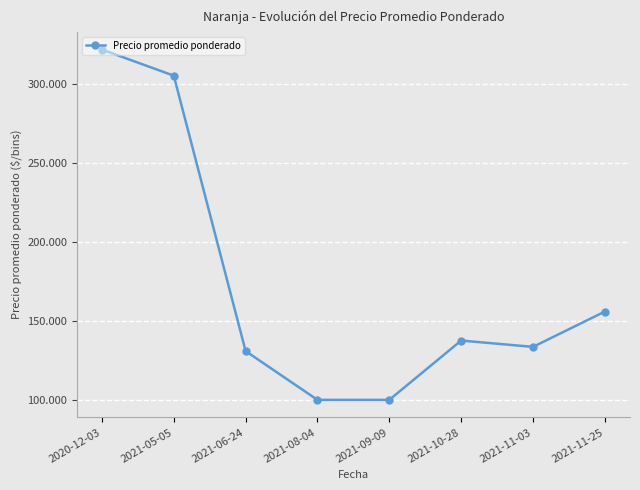

What is the label of the 5th point from the right?

2021-08-04